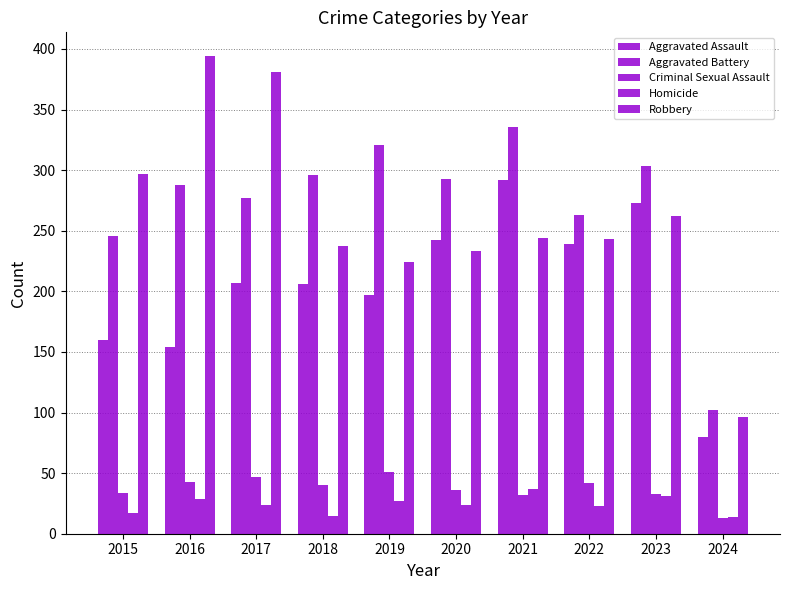

Does the chart contain stacked bars?

No